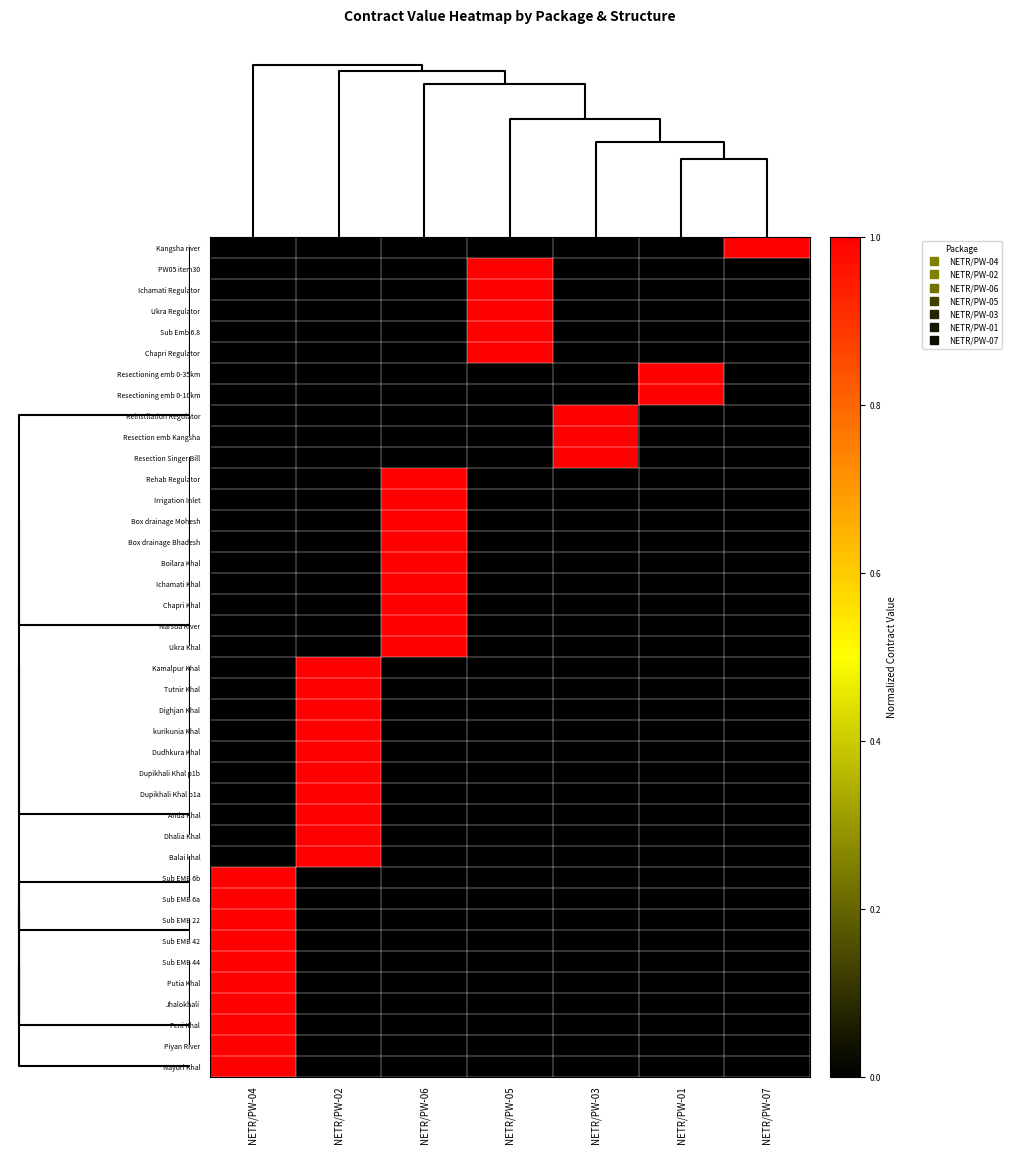

Reading right to left, list all the values displayed in this chart.

Kangsha river: NETR/PW-07=1	NETR/PW-01=0	NETR/PW-03=0	NETR/PW-05=0	NETR/PW-06=0	NETR/PW-02=0	NETR/PW-04=0
PW05 item30: NETR/PW-07=0	NETR/PW-01=0	NETR/PW-03=0	NETR/PW-05=1	NETR/PW-06=0	NETR/PW-02=0	NETR/PW-04=0
Ichamati Regulator: NETR/PW-07=0	NETR/PW-01=0	NETR/PW-03=0	NETR/PW-05=1	NETR/PW-06=0	NETR/PW-02=0	NETR/PW-04=0
Ukra Regulator: NETR/PW-07=0	NETR/PW-01=0	NETR/PW-03=0	NETR/PW-05=1	NETR/PW-06=0	NETR/PW-02=0	NETR/PW-04=0
Sub Emb 6.8: NETR/PW-07=0	NETR/PW-01=0	NETR/PW-03=0	NETR/PW-05=1	NETR/PW-06=0	NETR/PW-02=0	NETR/PW-04=0
Chapri Regulator: NETR/PW-07=0	NETR/PW-01=0	NETR/PW-03=0	NETR/PW-05=1	NETR/PW-06=0	NETR/PW-02=0	NETR/PW-04=0
Resectioning emb 0-35km: NETR/PW-07=0	NETR/PW-01=1	NETR/PW-03=0	NETR/PW-05=0	NETR/PW-06=0	NETR/PW-02=0	NETR/PW-04=0
Resectioning emb 0-10km: NETR/PW-07=0	NETR/PW-01=1	NETR/PW-03=0	NETR/PW-05=0	NETR/PW-06=0	NETR/PW-02=0	NETR/PW-04=0
Reinstllation Regulator: NETR/PW-07=0	NETR/PW-01=0	NETR/PW-03=1	NETR/PW-05=0	NETR/PW-06=0	NETR/PW-02=0	NETR/PW-04=0
Resection emb Kangsha: NETR/PW-07=0	NETR/PW-01=0	NETR/PW-03=1	NETR/PW-05=0	NETR/PW-06=0	NETR/PW-02=0	NETR/PW-04=0
Resection Singer Bill: NETR/PW-07=0	NETR/PW-01=0	NETR/PW-03=1	NETR/PW-05=0	NETR/PW-06=0	NETR/PW-02=0	NETR/PW-04=0
Rehab Regulator: NETR/PW-07=0	NETR/PW-01=0	NETR/PW-03=0	NETR/PW-05=0	NETR/PW-06=1	NETR/PW-02=0	NETR/PW-04=0
Irrigation Inlet: NETR/PW-07=0	NETR/PW-01=0	NETR/PW-03=0	NETR/PW-05=0	NETR/PW-06=1	NETR/PW-02=0	NETR/PW-04=0
Box drainage Mohesh: NETR/PW-07=0	NETR/PW-01=0	NETR/PW-03=0	NETR/PW-05=0	NETR/PW-06=1	NETR/PW-02=0	NETR/PW-04=0
Box drainage Bhadesh: NETR/PW-07=0	NETR/PW-01=0	NETR/PW-03=0	NETR/PW-05=0	NETR/PW-06=1	NETR/PW-02=0	NETR/PW-04=0
Boilara Khal: NETR/PW-07=0	NETR/PW-01=0	NETR/PW-03=0	NETR/PW-05=0	NETR/PW-06=1	NETR/PW-02=0	NETR/PW-04=0
Ichamati Khal: NETR/PW-07=0	NETR/PW-01=0	NETR/PW-03=0	NETR/PW-05=0	NETR/PW-06=1	NETR/PW-02=0	NETR/PW-04=0
Chapri Khal: NETR/PW-07=0	NETR/PW-01=0	NETR/PW-03=0	NETR/PW-05=0	NETR/PW-06=1	NETR/PW-02=0	NETR/PW-04=0
Narsua River: NETR/PW-07=0	NETR/PW-01=0	NETR/PW-03=0	NETR/PW-05=0	NETR/PW-06=1	NETR/PW-02=0	NETR/PW-04=0
Ukra Khal: NETR/PW-07=0	NETR/PW-01=0	NETR/PW-03=0	NETR/PW-05=0	NETR/PW-06=1	NETR/PW-02=0	NETR/PW-04=0
Kamalpur Khal: NETR/PW-07=0	NETR/PW-01=0	NETR/PW-03=0	NETR/PW-05=0	NETR/PW-06=0	NETR/PW-02=1	NETR/PW-04=0
Tutnir Khal: NETR/PW-07=0	NETR/PW-01=0	NETR/PW-03=0	NETR/PW-05=0	NETR/PW-06=0	NETR/PW-02=1	NETR/PW-04=0
Dighjan Khal: NETR/PW-07=0	NETR/PW-01=0	NETR/PW-03=0	NETR/PW-05=0	NETR/PW-06=0	NETR/PW-02=1	NETR/PW-04=0
kurikunia Khal: NETR/PW-07=0	NETR/PW-01=0	NETR/PW-03=0	NETR/PW-05=0	NETR/PW-06=0	NETR/PW-02=1	NETR/PW-04=0
Dudhkura Khal: NETR/PW-07=0	NETR/PW-01=0	NETR/PW-03=0	NETR/PW-05=0	NETR/PW-06=0	NETR/PW-02=1	NETR/PW-04=0
Dupikhali Khal p1b: NETR/PW-07=0	NETR/PW-01=0	NETR/PW-03=0	NETR/PW-05=0	NETR/PW-06=0	NETR/PW-02=1	NETR/PW-04=0
Dupikhali Khal p1a: NETR/PW-07=0	NETR/PW-01=0	NETR/PW-03=0	NETR/PW-05=0	NETR/PW-06=0	NETR/PW-02=1	NETR/PW-04=0
Anda Khal: NETR/PW-07=0	NETR/PW-01=0	NETR/PW-03=0	NETR/PW-05=0	NETR/PW-06=0	NETR/PW-02=1	NETR/PW-04=0
Dhalia Khal: NETR/PW-07=0	NETR/PW-01=0	NETR/PW-03=0	NETR/PW-05=0	NETR/PW-06=0	NETR/PW-02=1	NETR/PW-04=0
Balai khal: NETR/PW-07=0	NETR/PW-01=0	NETR/PW-03=0	NETR/PW-05=0	NETR/PW-06=0	NETR/PW-02=1	NETR/PW-04=0
Sub EMB 6b: NETR/PW-07=0	NETR/PW-01=0	NETR/PW-03=0	NETR/PW-05=0	NETR/PW-06=0	NETR/PW-02=0	NETR/PW-04=1
Sub EMB 6a: NETR/PW-07=0	NETR/PW-01=0	NETR/PW-03=0	NETR/PW-05=0	NETR/PW-06=0	NETR/PW-02=0	NETR/PW-04=1
Sub EMB 22: NETR/PW-07=0	NETR/PW-01=0	NETR/PW-03=0	NETR/PW-05=0	NETR/PW-06=0	NETR/PW-02=0	NETR/PW-04=1
Sub EMB 42: NETR/PW-07=0	NETR/PW-01=0	NETR/PW-03=0	NETR/PW-05=0	NETR/PW-06=0	NETR/PW-02=0	NETR/PW-04=1
Sub EMB 44: NETR/PW-07=0	NETR/PW-01=0	NETR/PW-03=0	NETR/PW-05=0	NETR/PW-06=0	NETR/PW-02=0	NETR/PW-04=1
Putia Khal: NETR/PW-07=0	NETR/PW-01=0	NETR/PW-03=0	NETR/PW-05=0	NETR/PW-06=0	NETR/PW-02=0	NETR/PW-04=1
Jhalokhali: NETR/PW-07=0	NETR/PW-01=0	NETR/PW-03=0	NETR/PW-05=0	NETR/PW-06=0	NETR/PW-02=0	NETR/PW-04=1
Feni Khal: NETR/PW-07=0	NETR/PW-01=0	NETR/PW-03=0	NETR/PW-05=0	NETR/PW-06=0	NETR/PW-02=0	NETR/PW-04=1
Piyan River: NETR/PW-07=0	NETR/PW-01=0	NETR/PW-03=0	NETR/PW-05=0	NETR/PW-06=0	NETR/PW-02=0	NETR/PW-04=1
Nayori Khal: NETR/PW-07=0	NETR/PW-01=0	NETR/PW-03=0	NETR/PW-05=0	NETR/PW-06=0	NETR/PW-02=0	NETR/PW-04=1